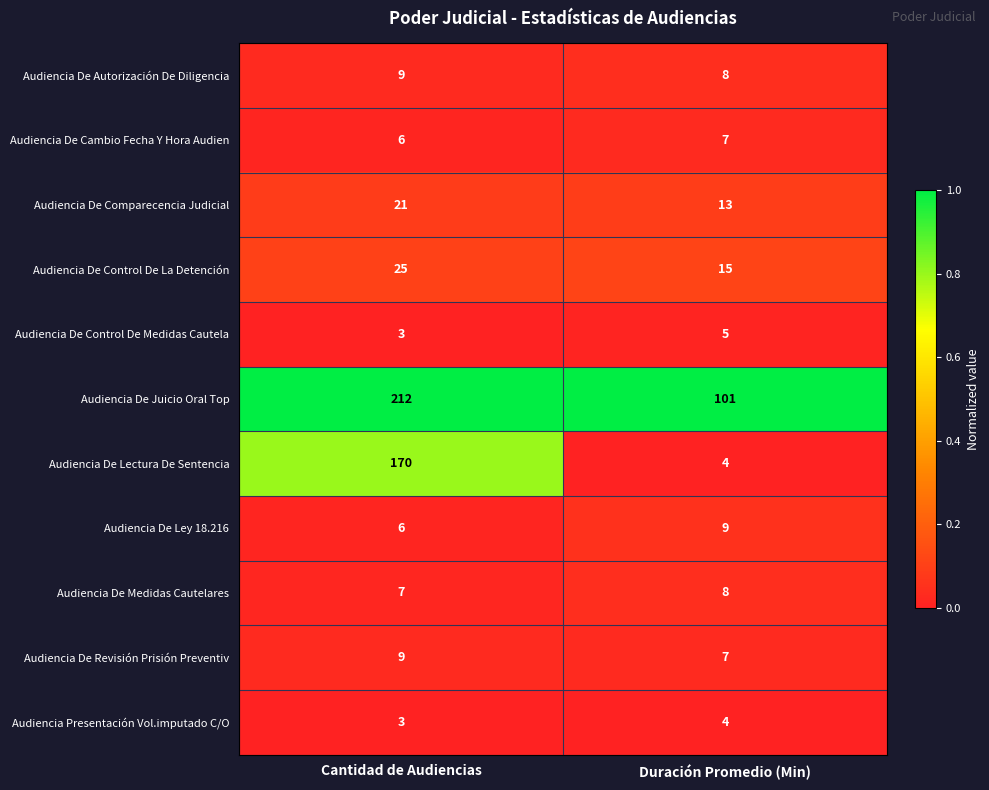

Is it true that Audiencia De Ley 18.216 equals 11 at Cantidad de Audiencias?

False